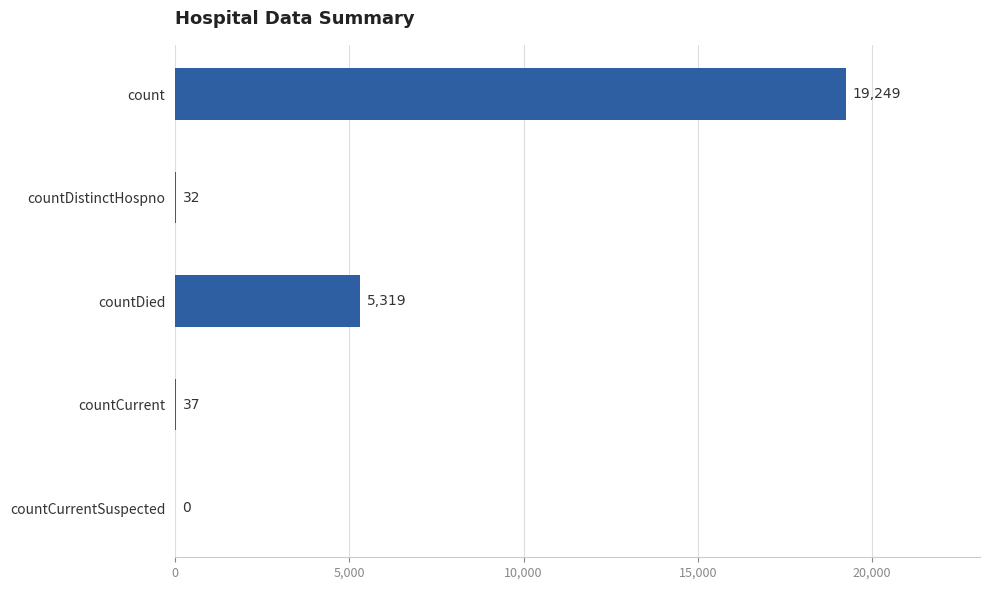

What is the change in value from countDied to countCurrent?

-5282